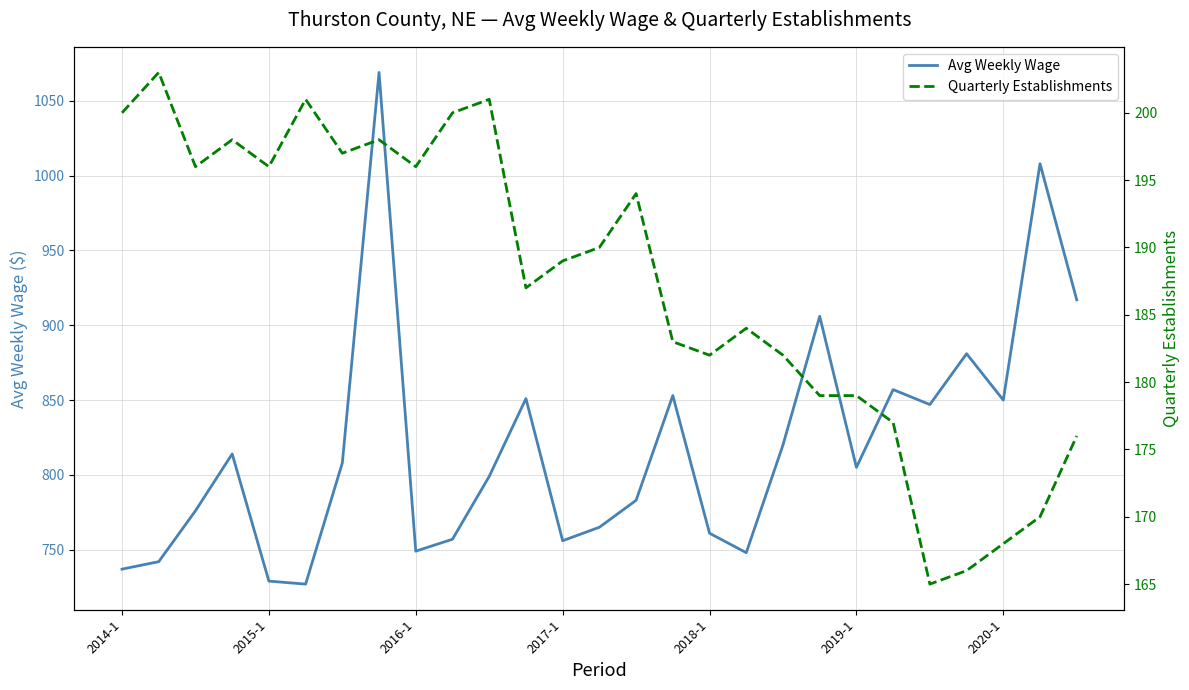

At how many categories does at least one series exceed 960?

2